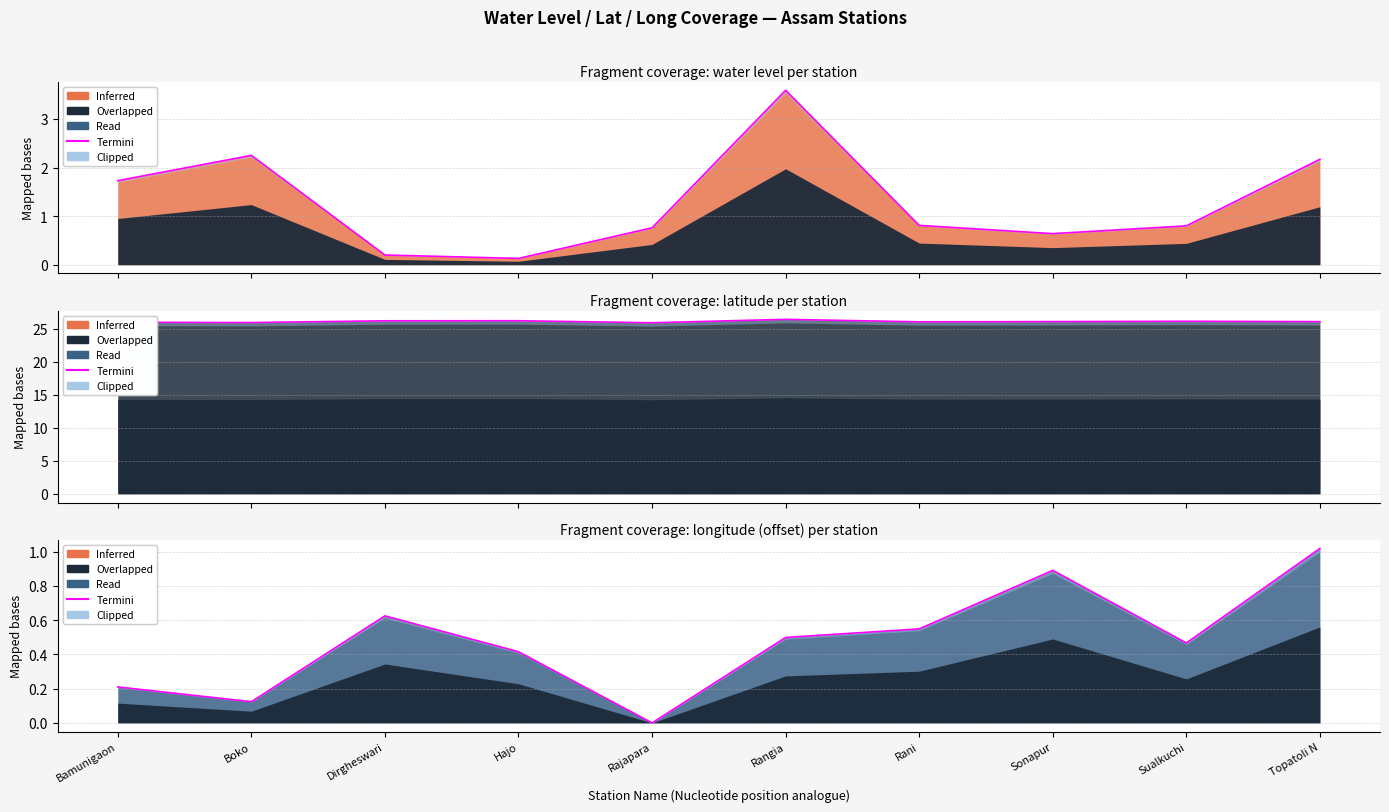

List the labels in order of value, largest first.

Topatoli N, Sonapur, Dirgheswari, Rani, Rangia, Sualkuchi, Hajo, Bamunigaon, Boko, Rajapara